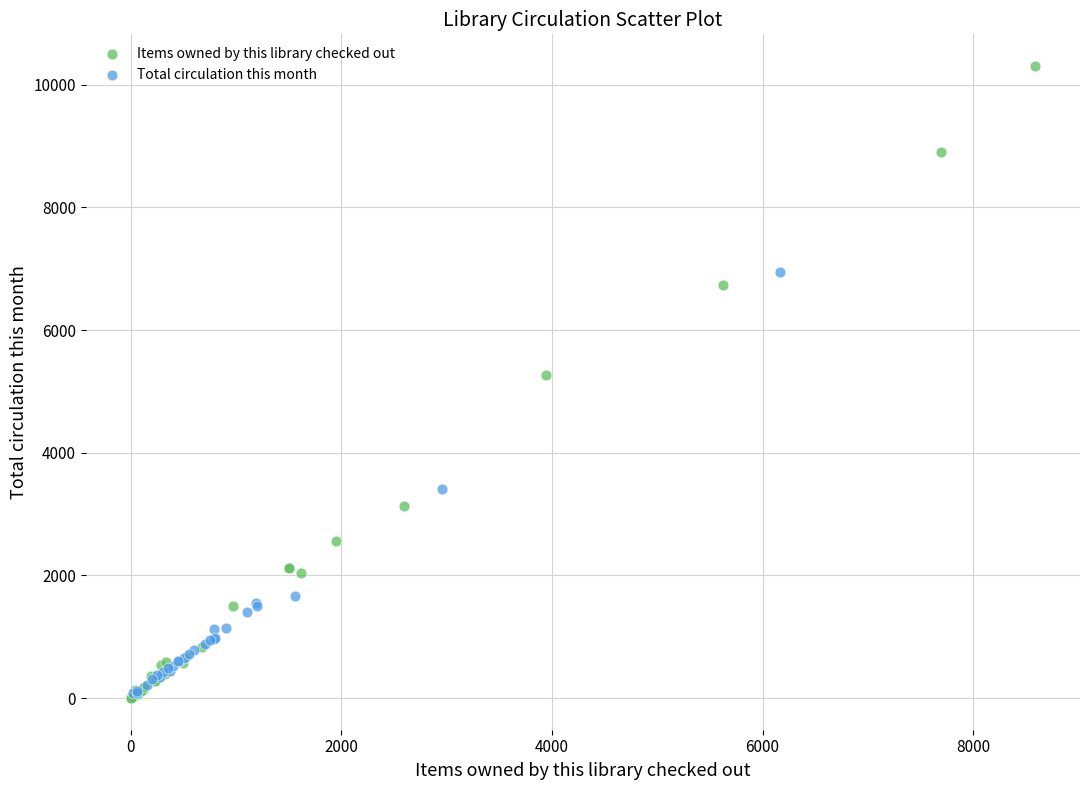

What are all the series names shown in the legend?

Items owned by this library checked out, Total circulation this month